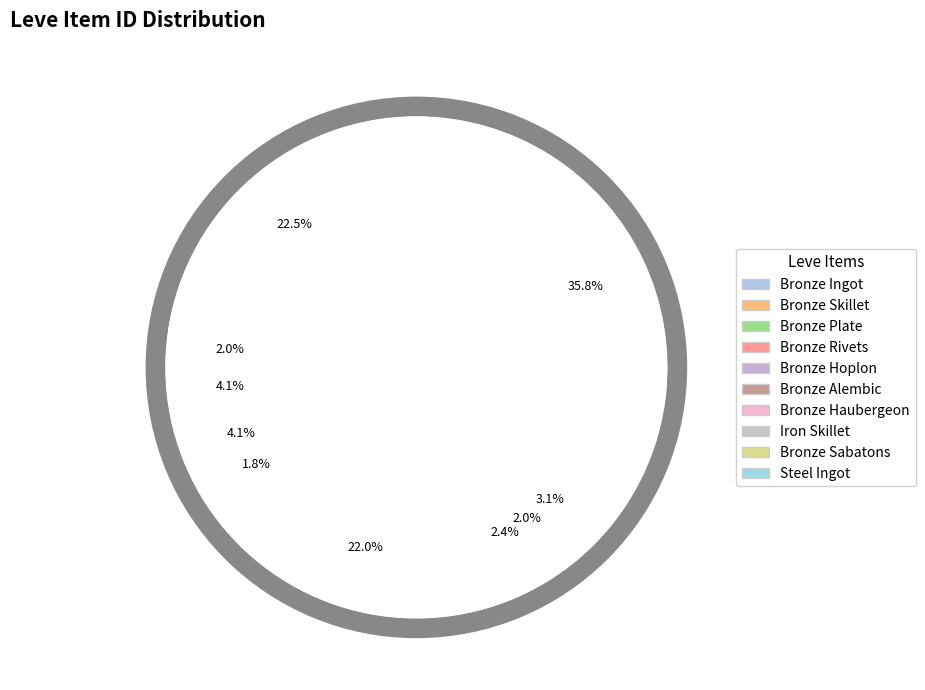

The Steel Ingot slice represents 24% of the pie. True or false?

False